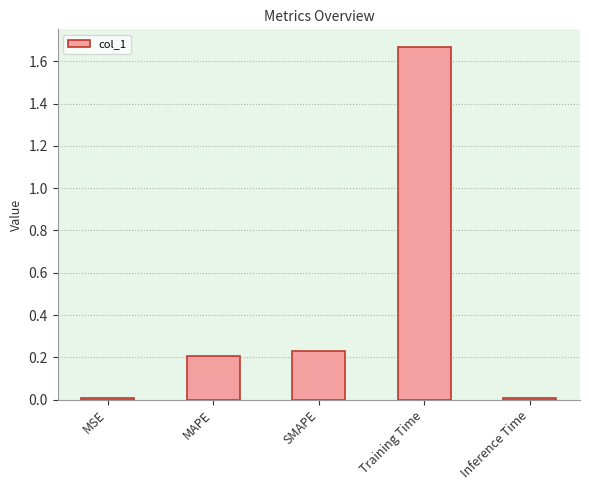

What is the label of the 3rd bar from the right?

SMAPE